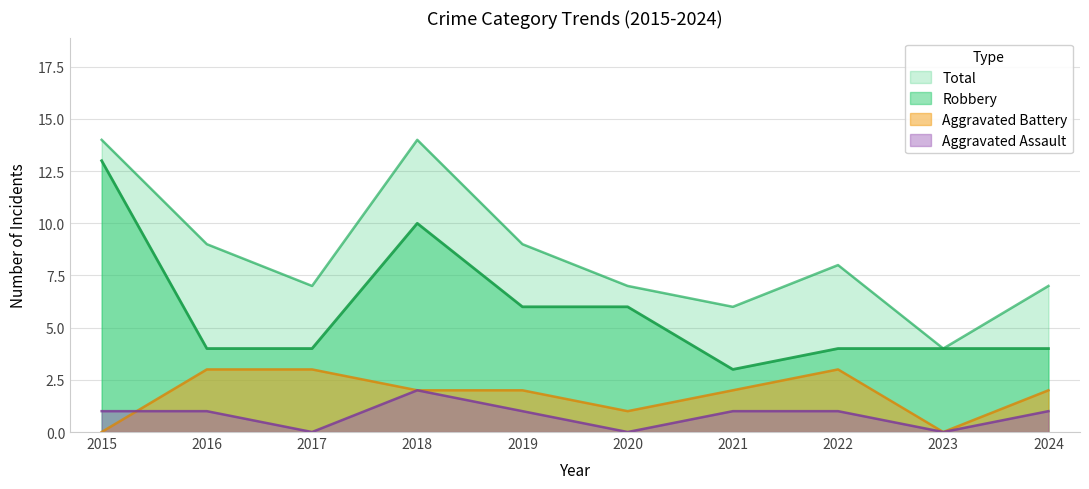

What is the maximum value for Robbery?

13